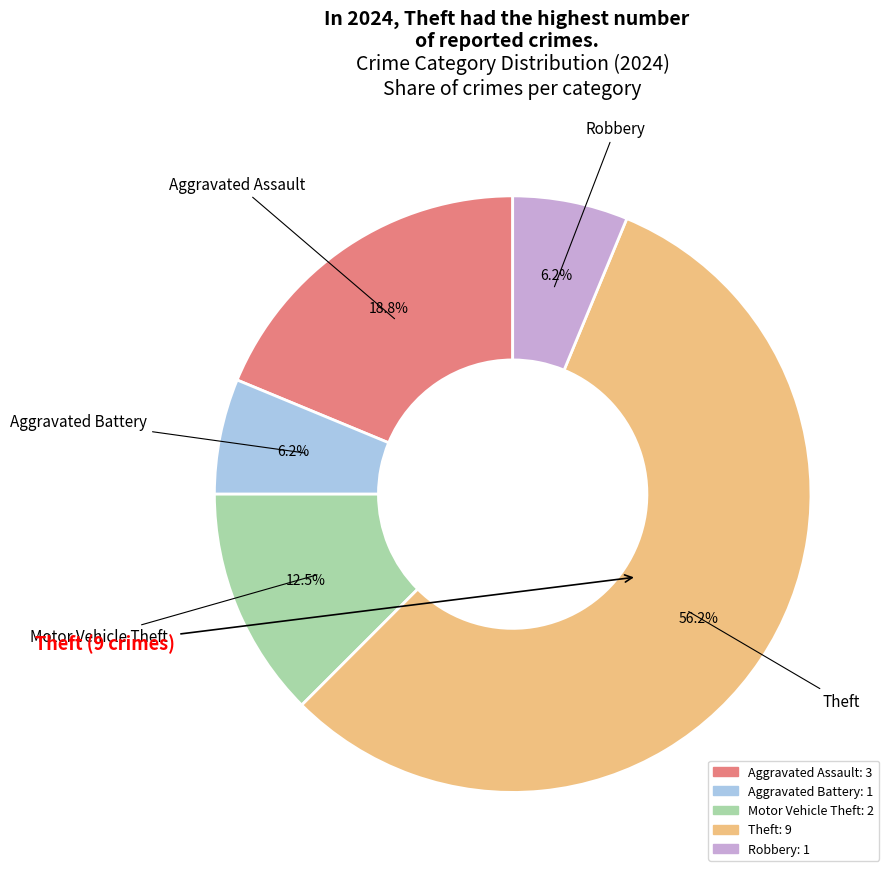

Is there a majority slice in this chart?

Yes